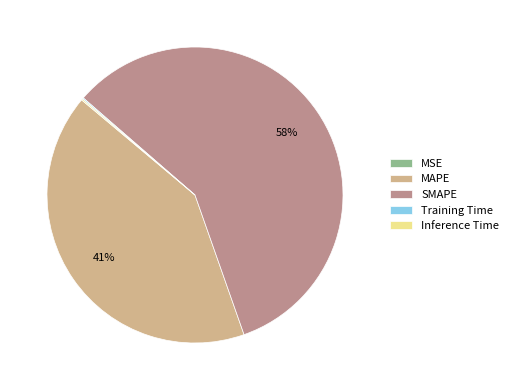

Is SMAPE the majority of the pie?

Yes